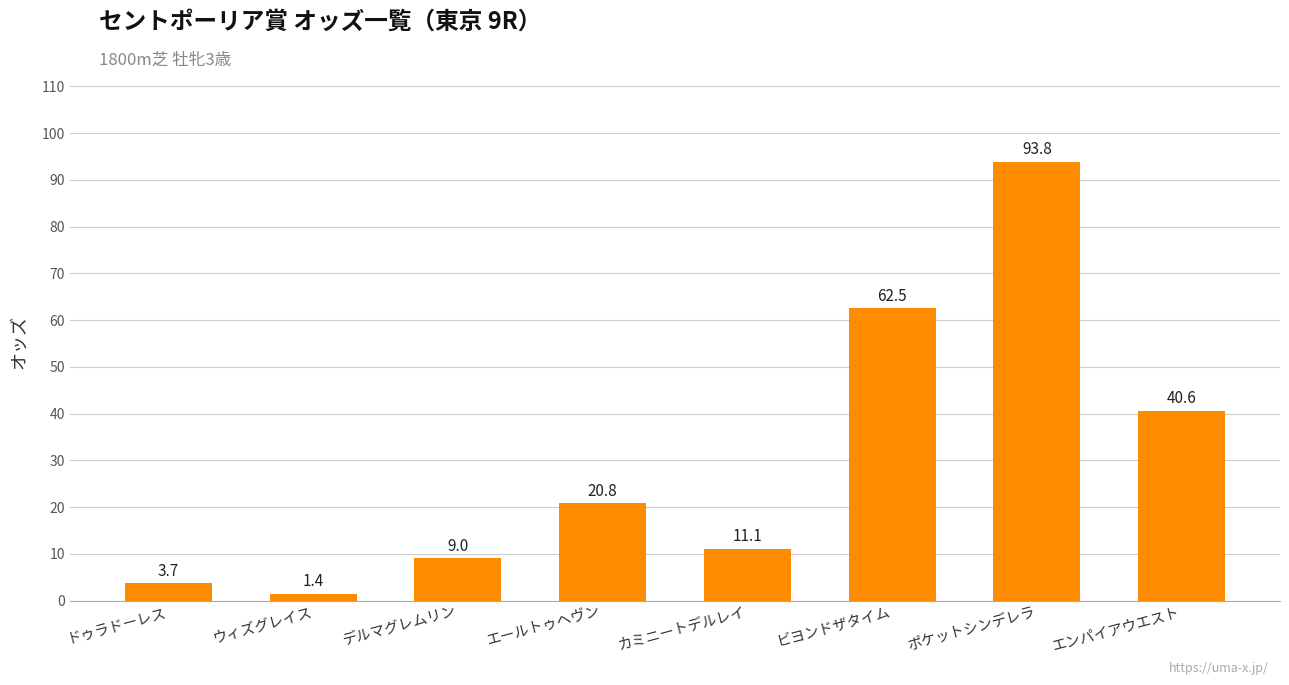

Rank the categories by value from lowest to highest.

ウィズグレイス, ドゥラドーレス, デルマグレムリン, カミニートデルレイ, エールトゥヘヴン, エンパイアウエスト, ビヨンドザタイム, ポケットシンデレラ